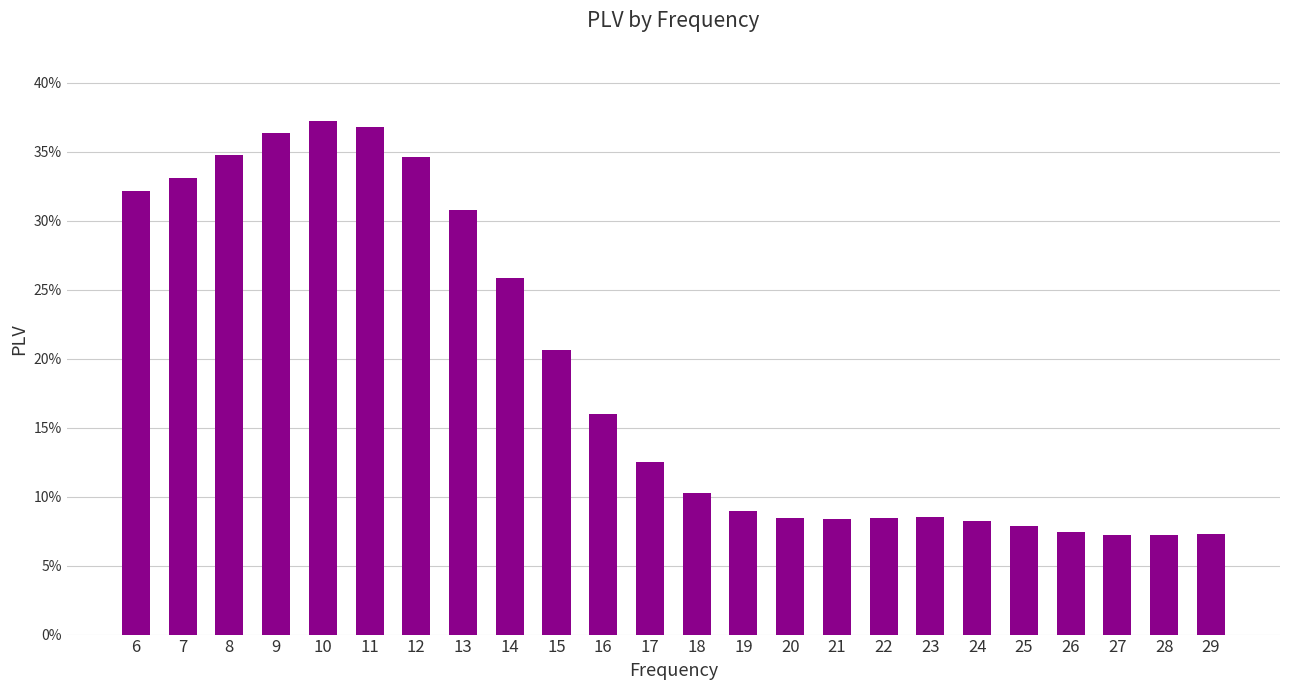

Does the chart contain any negative values?

No